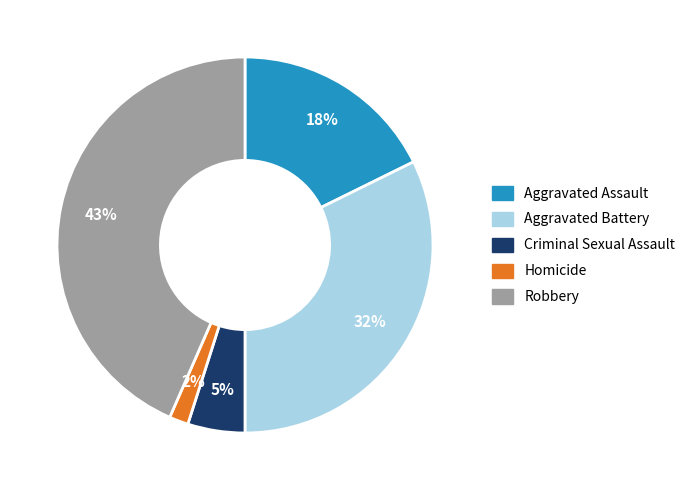

Does Aggravated Battery account for over 50% of the chart?

No